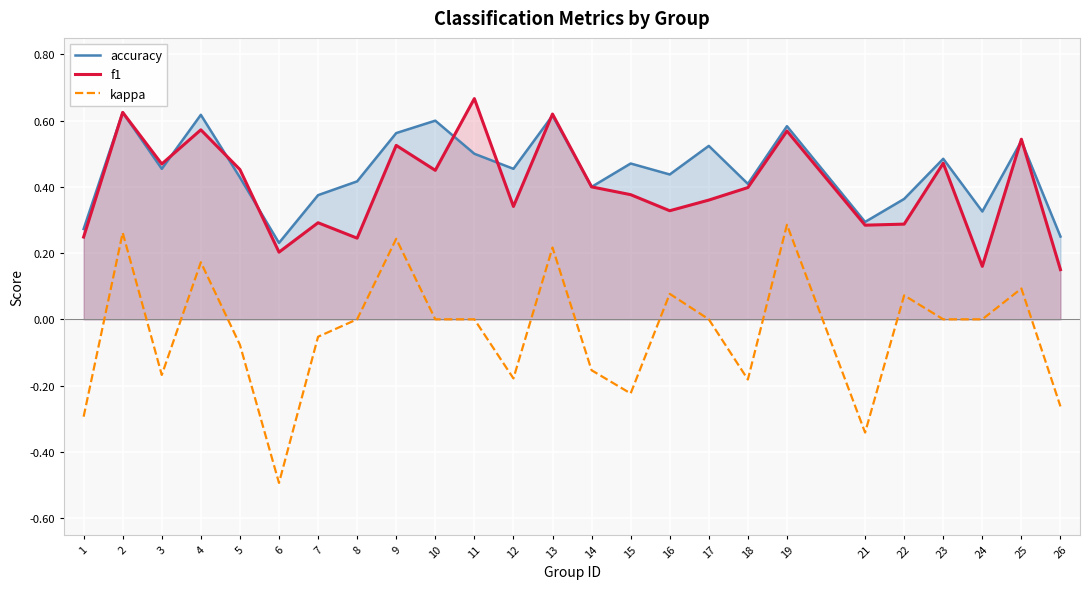

Is it true that accuracy equals 0.6 at 5?

False